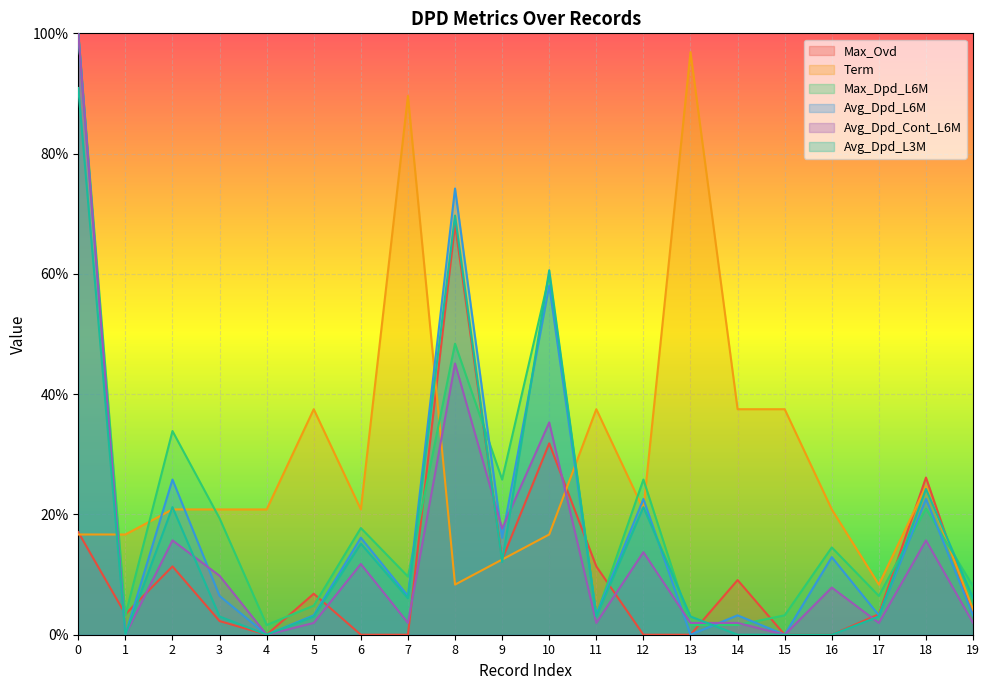

How many values in Avg_Dpd_L3M are above zero?

15